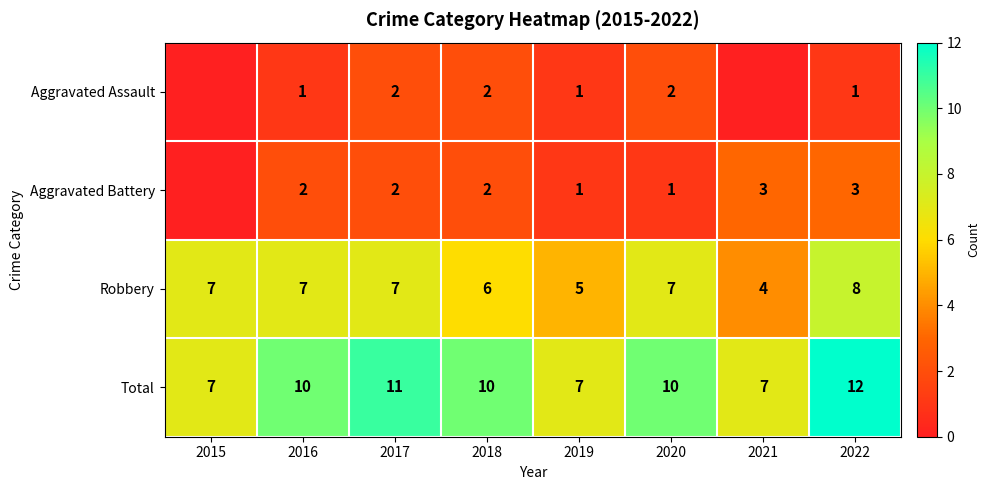

Is the value of Robbery at 2022 greater than the value of Aggravated Assault at 2019?

Yes